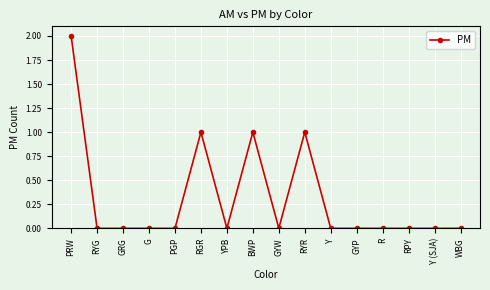

Reading left to right, list all the values displayed in this chart.

2	0	0	0	0	1	0	1	0	1	0	0	0	0	0	0